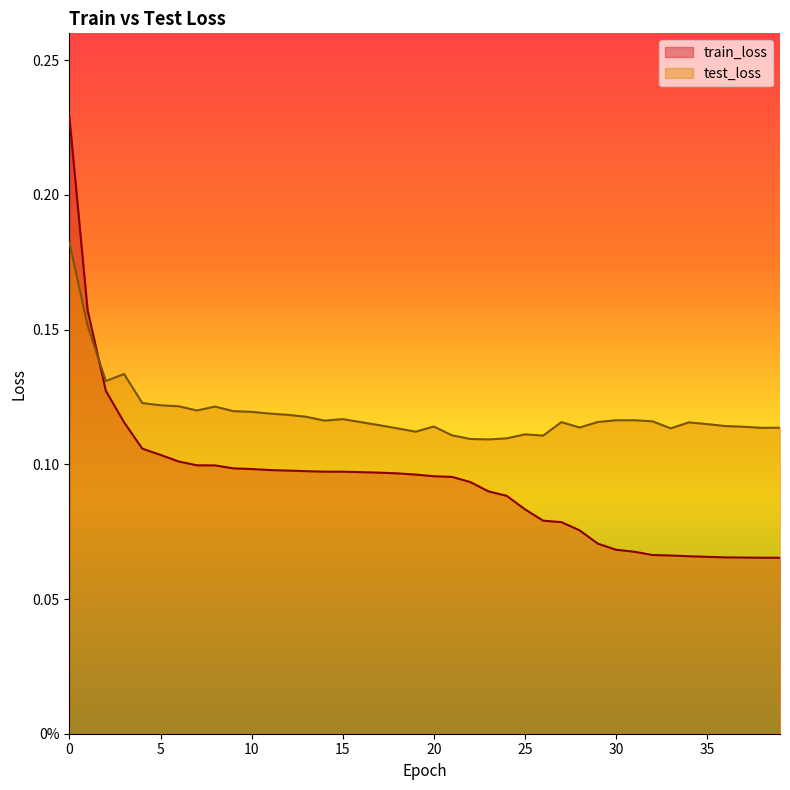

After their last crossing, which series has the higher values: train_loss or test_loss?

test_loss